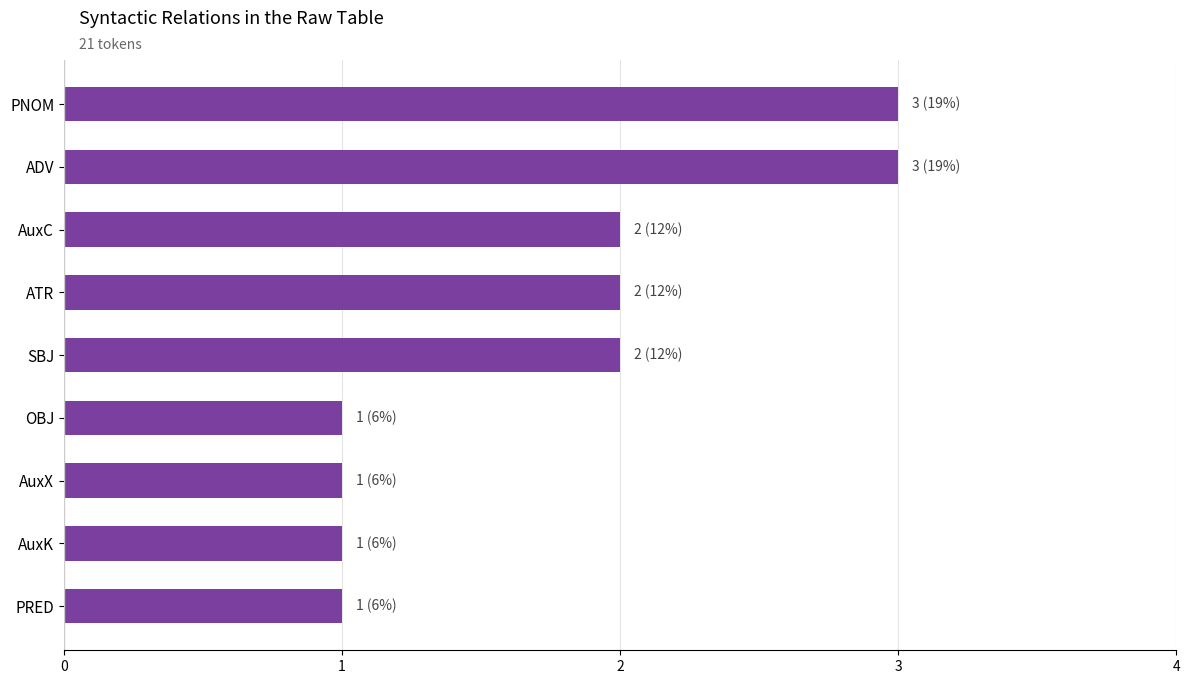

What is the greatest value displayed?

3